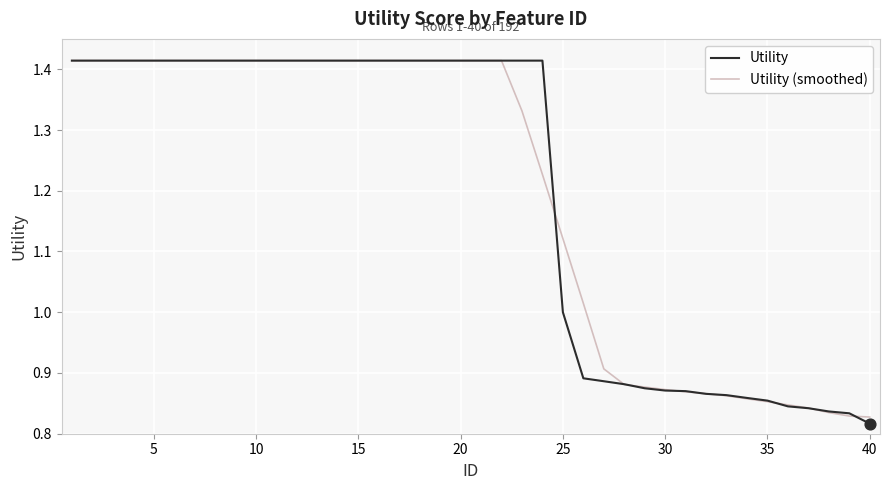

At how many categories does at least one series exceed 0?

40